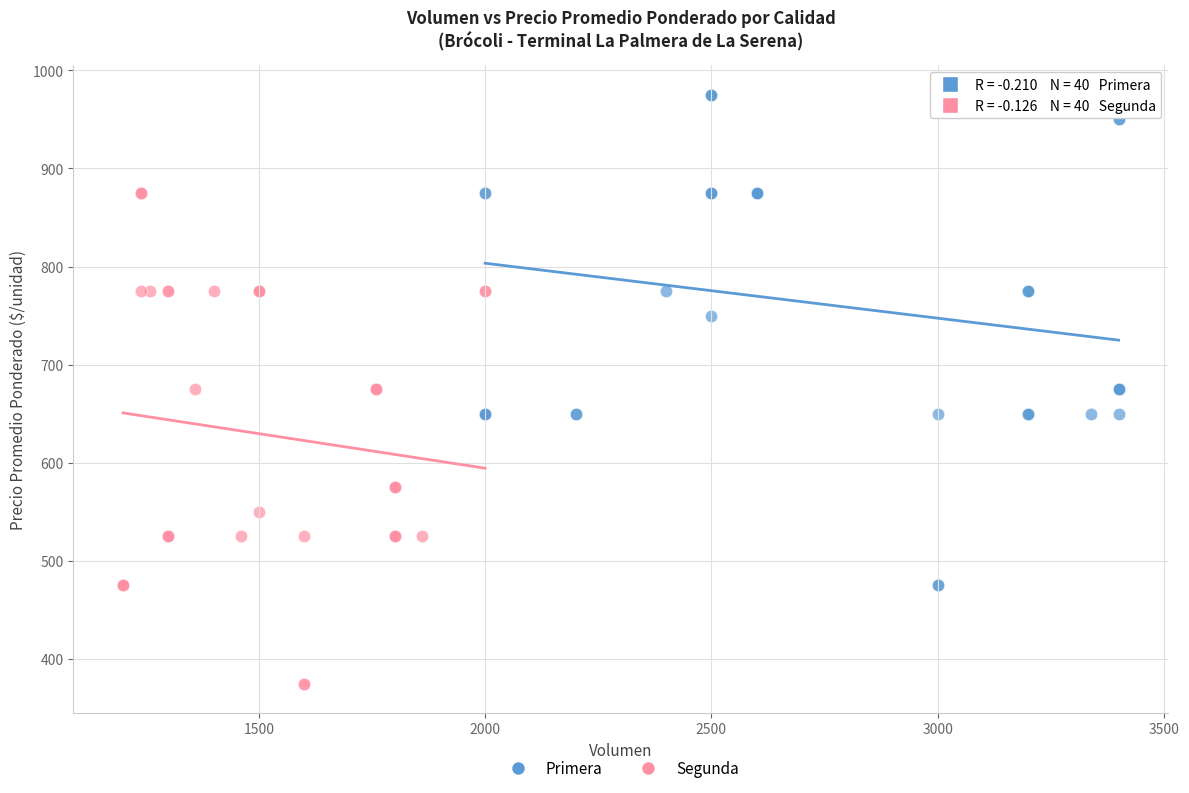

Which series reaches the minimum Y coordinate?

Segunda